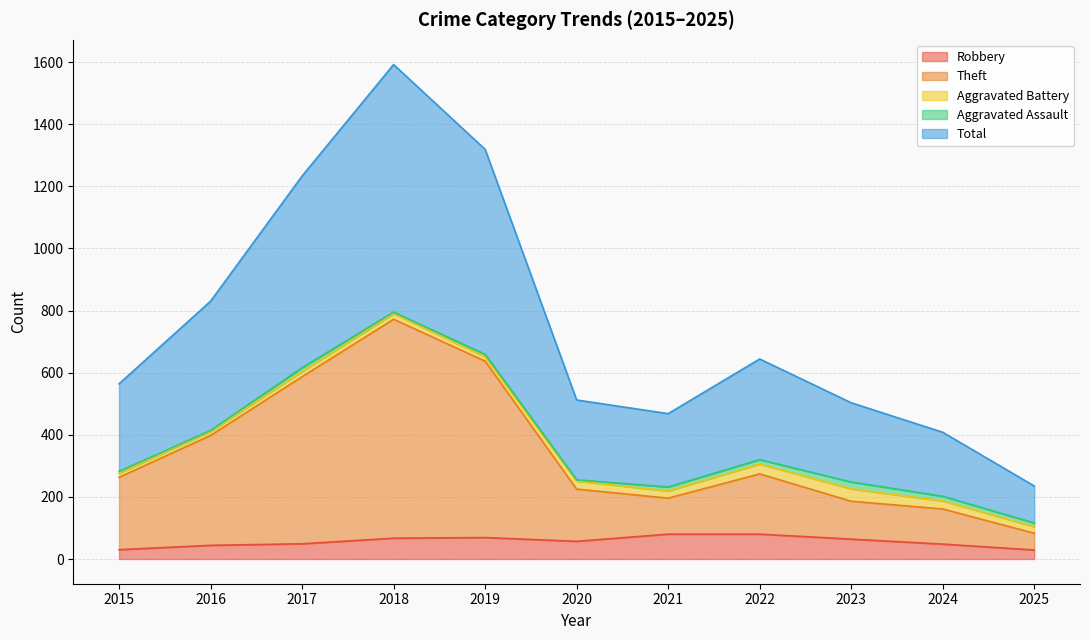

Between 2015 and 2022, which series saw the biggest shift?

Total